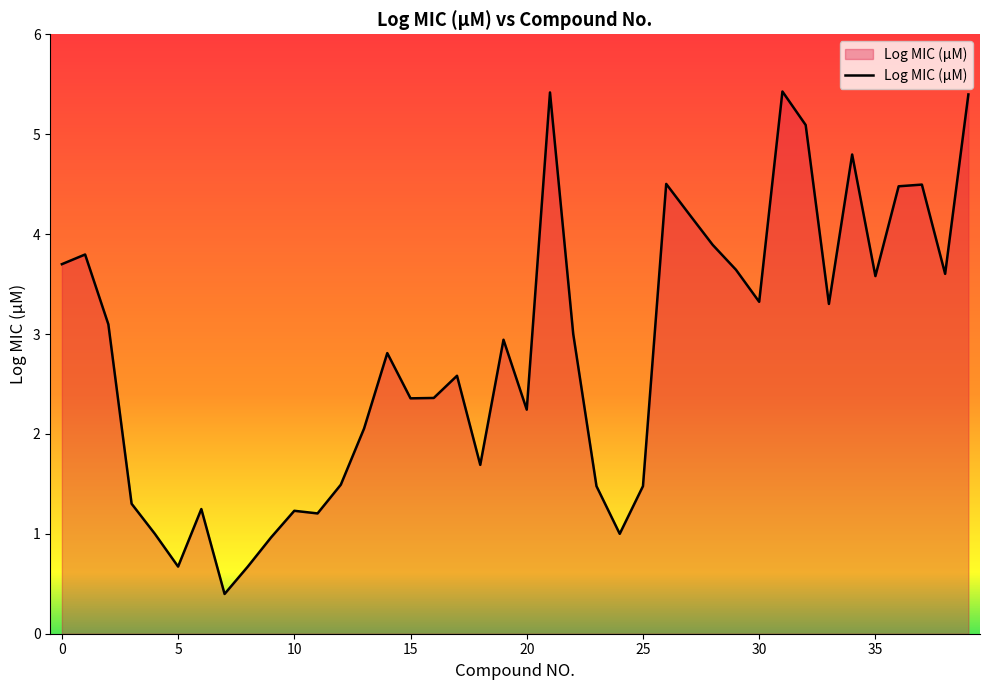

What is the minimum value shown in the chart?

0.4